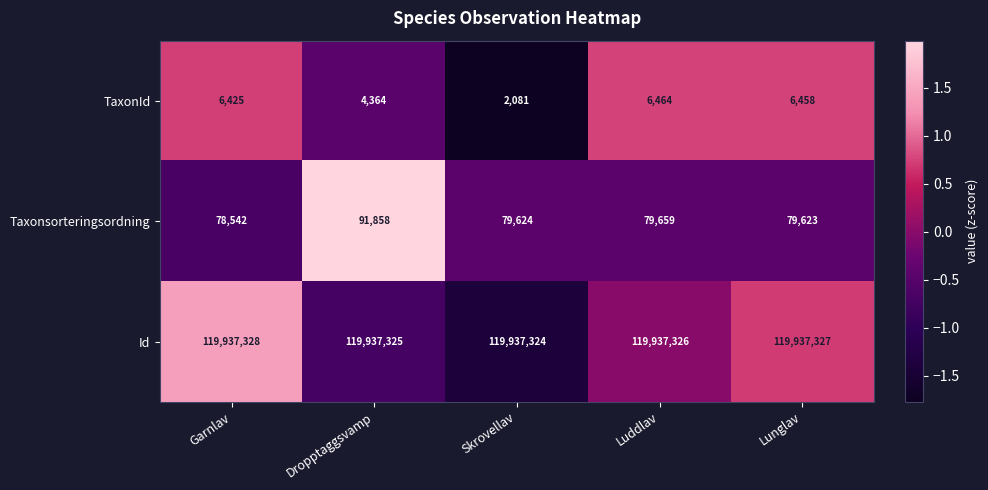

List the labels in order of TaxonId value, smallest first.

Skrovellav, Dropptaggsvamp, Garnlav, Lunglav, Luddlav